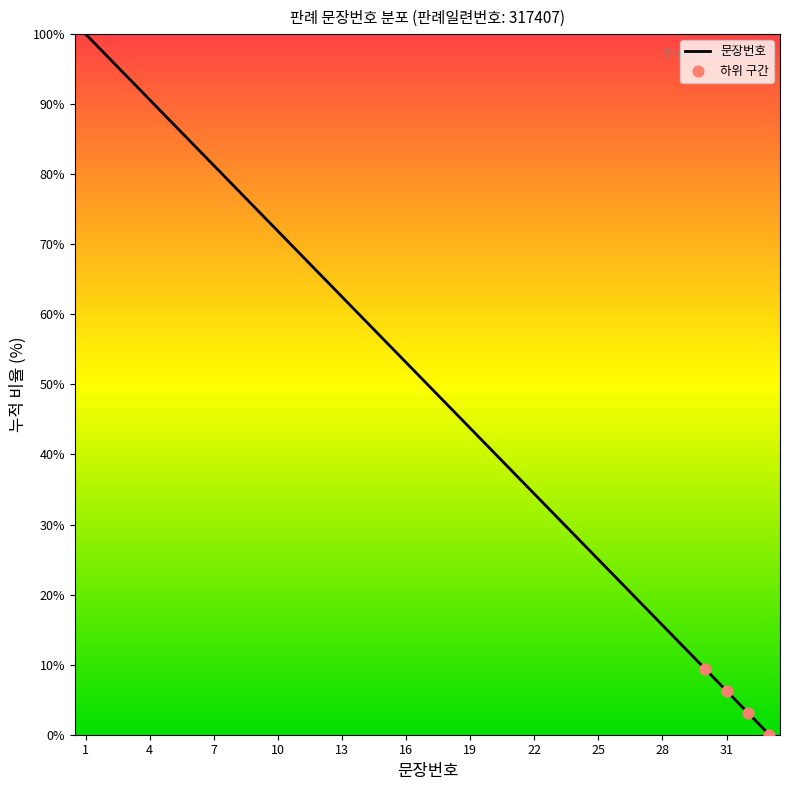

What is the difference between the maximum and minimum values?

100.0